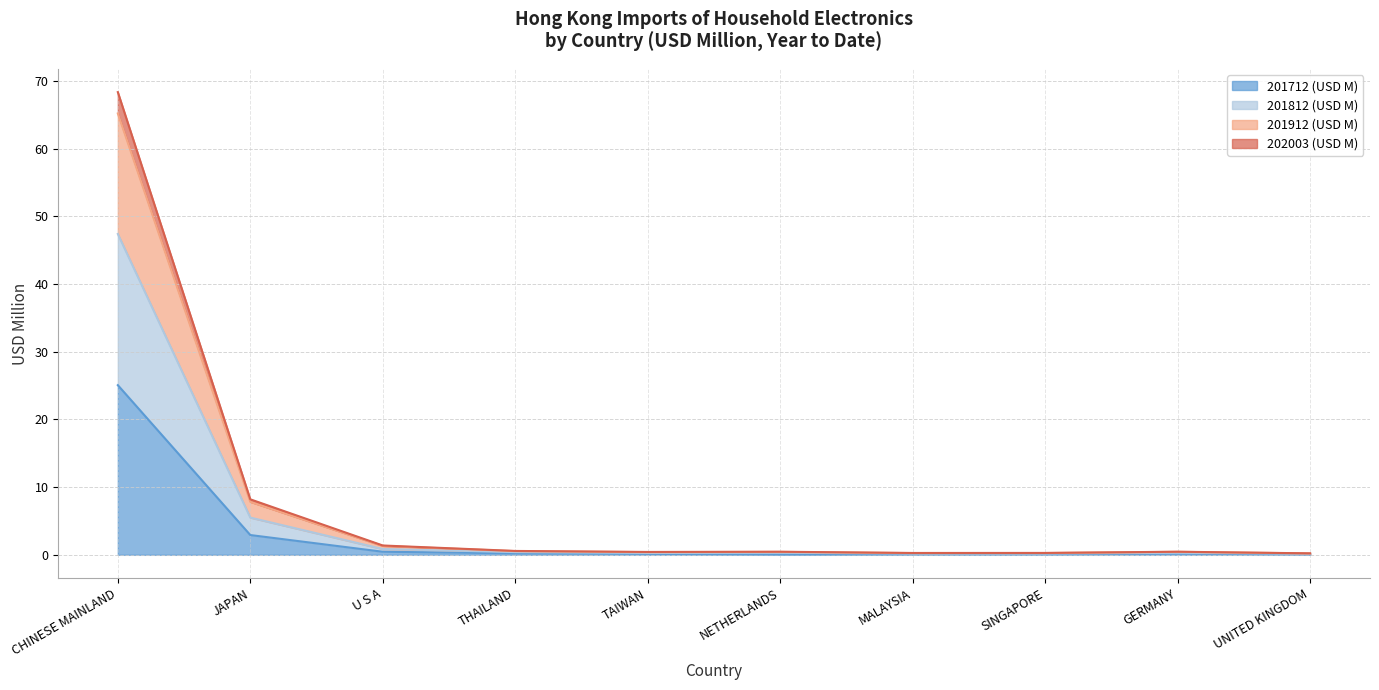

What are all the series names shown in the legend?

201712 (USD M), 201812 (USD M), 201912 (USD M), 202003 (USD M)